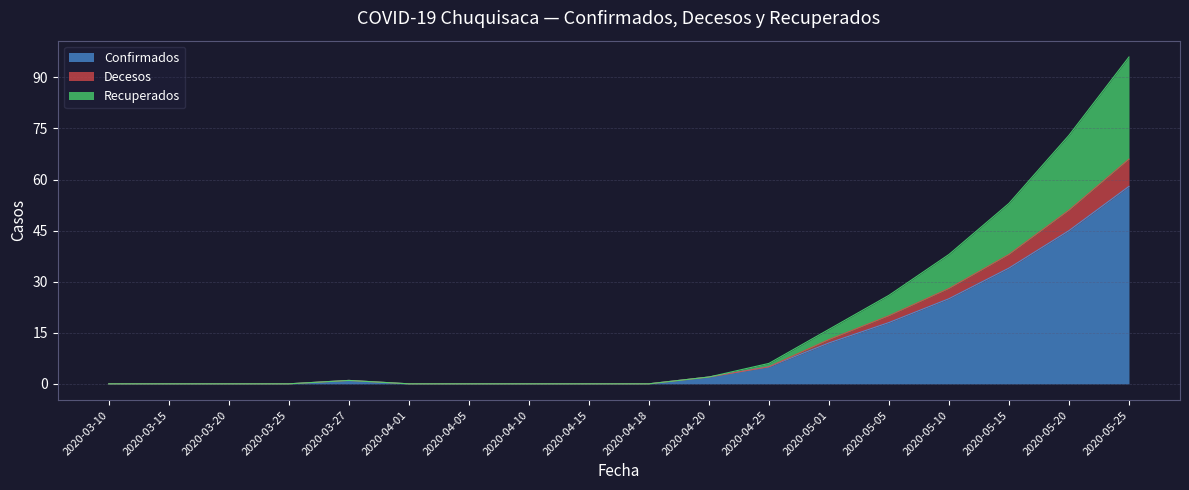

Is the value of Recuperados at 2020-04-25 greater than the value of Confirmados at 2020-03-15?

Yes